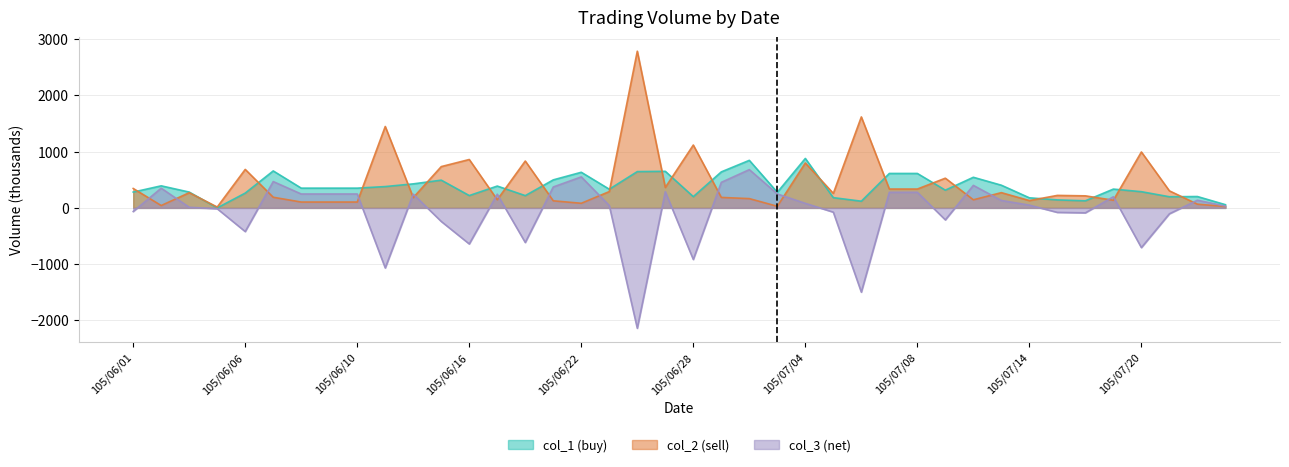

Reading left to right, transcribe all the data shown in this chart.

col_1: 281	392	281	0	263	657	351	351	351	379	427	493	219	388	218	498	633	332	645	650	200	640	845	277	879	182	119	612	612	315	544	403	179	142	126	334	288	198	202	57
col_2: 345	42	270	15	684	189	104	104	104	1447	183	734	860	145	833	126	82	290	2785	363	1117	186	165	29	798	258	1617	335	335	528	144	271	130	222	214	136	994	303	66	25
col_3: -64	350	11	-15	-421	468	247	247	247	-1068	244	-241	-641	243	-615	372	551	42	-2140	287	-917	454	680	248	81	-76	-1498	277	277	-213	400	132	49	-80	-88	198	-706	-105	136	32